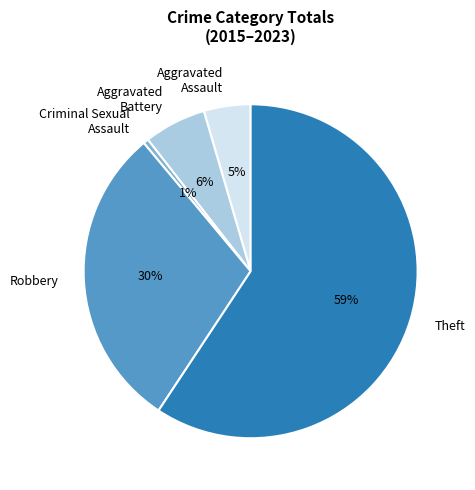

Which has a higher value, Aggravated Battery or Theft?

Theft